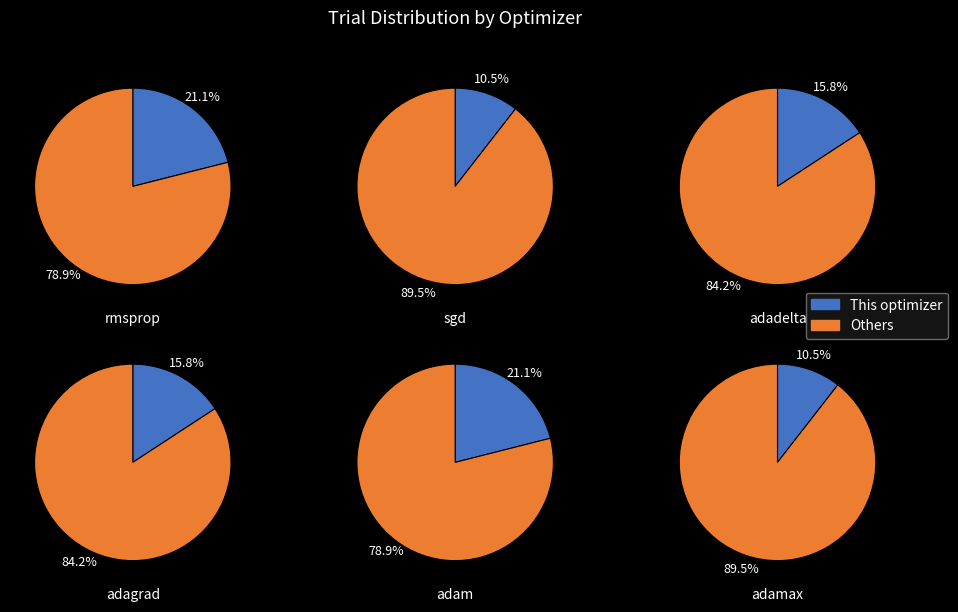

Does adagrad account for over 50% of the chart?

No